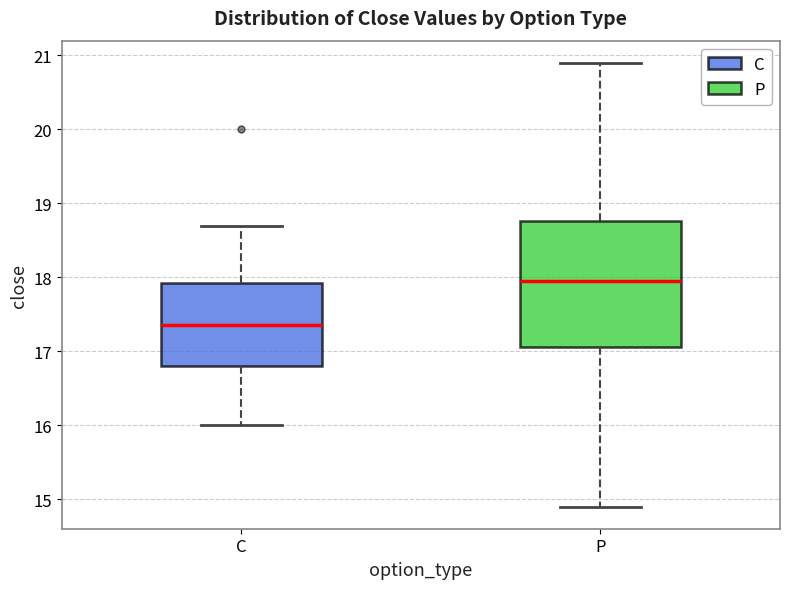

Which box's median line is the lowest?

C